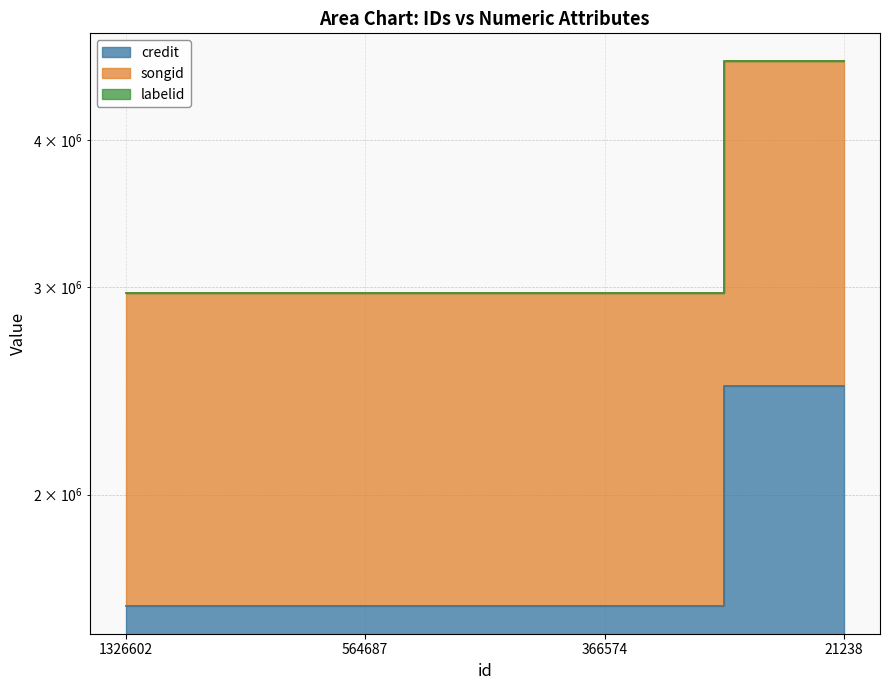

At which category is the sum across all series the highest?

21238